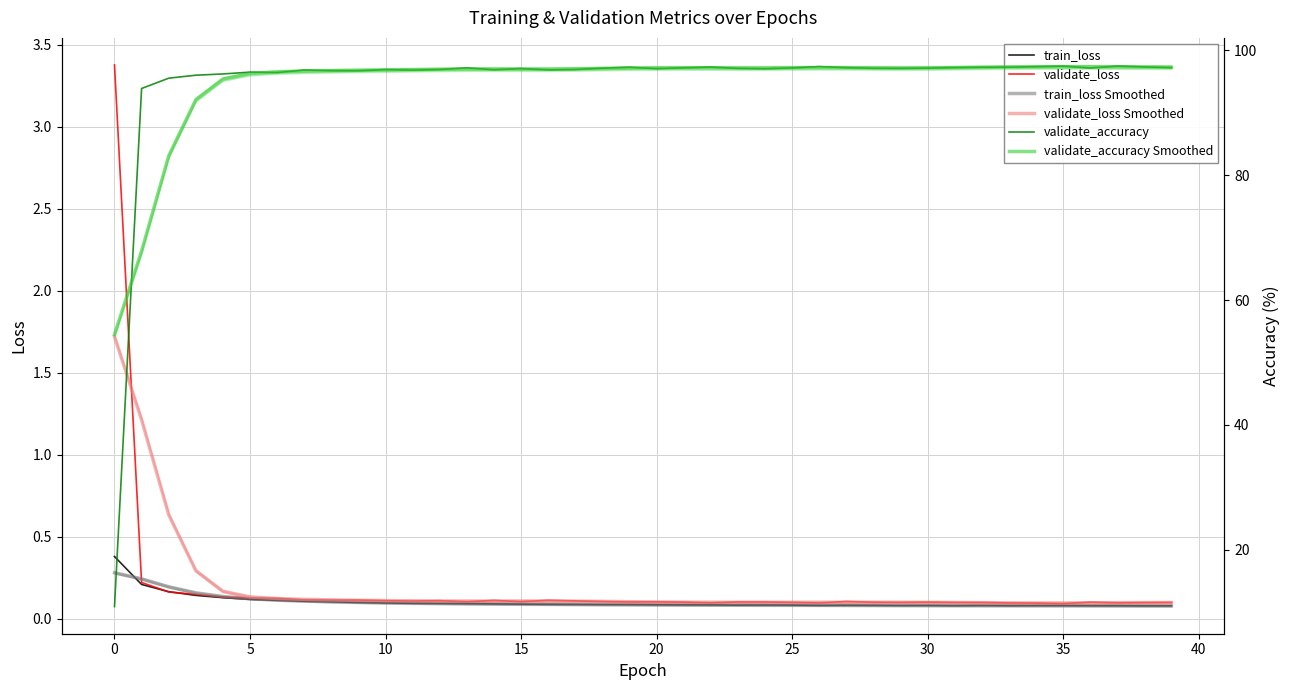

Which series has the largest total across all categories?

validate_accuracy Smoothed